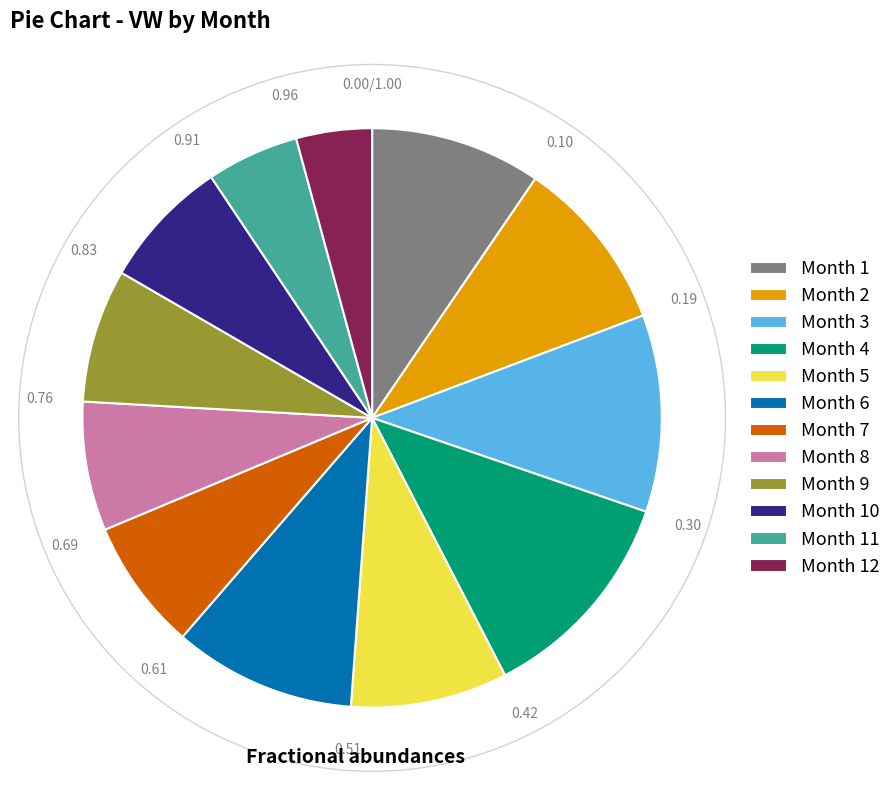

Combined, do Month 12 and Month 10 account for over 50%?

No